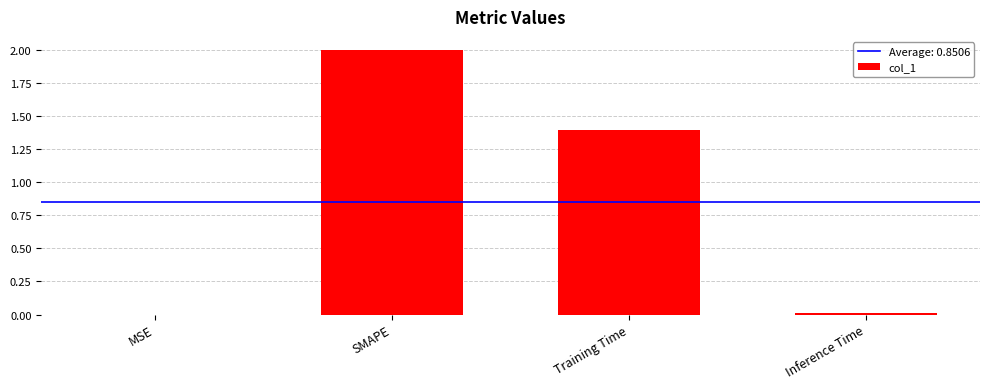

At which label does the data first exceed 1?

SMAPE